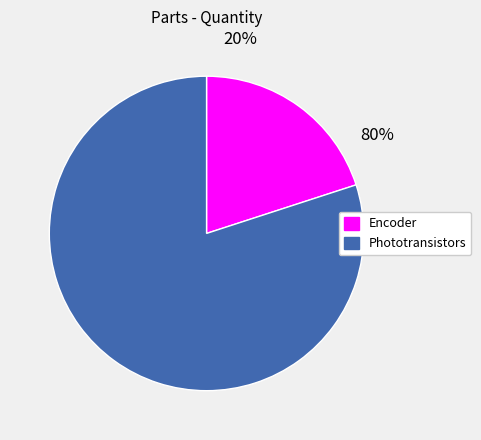

To the nearest percent, what is the difference between the Encoder and Phototransistors slice percentages?

60%